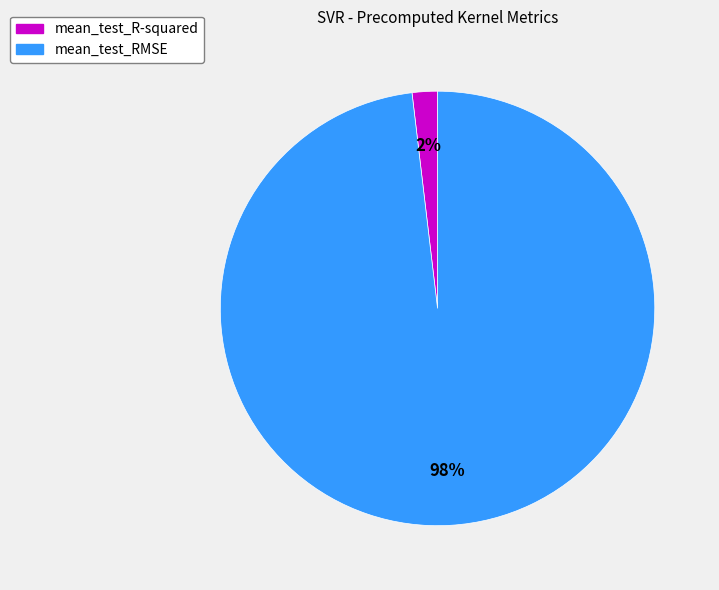

Rank the categories by value from highest to lowest.

mean_test_RMSE, mean_test_R-squared